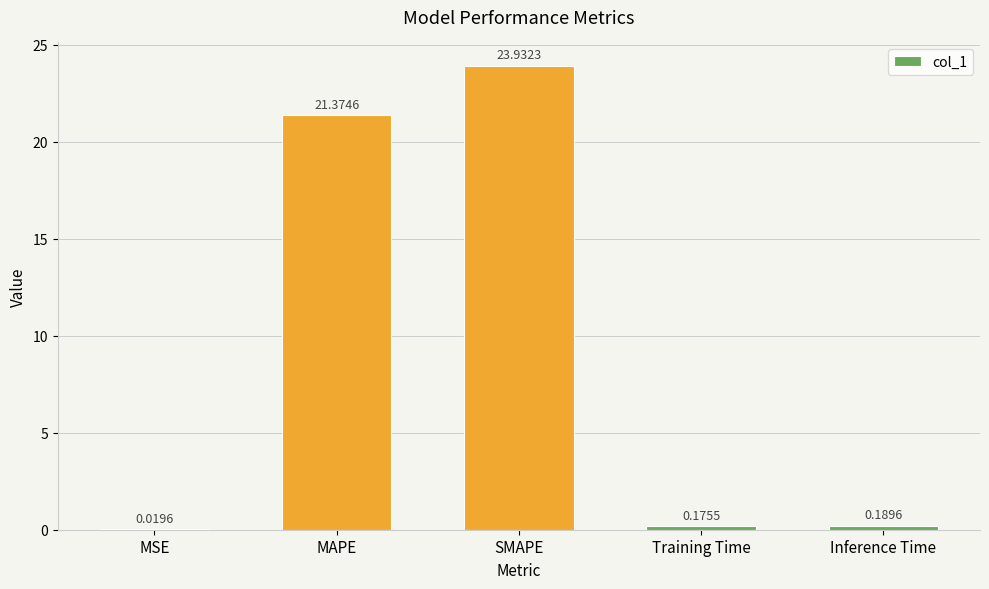

At which label is the value closest to 11?

MAPE